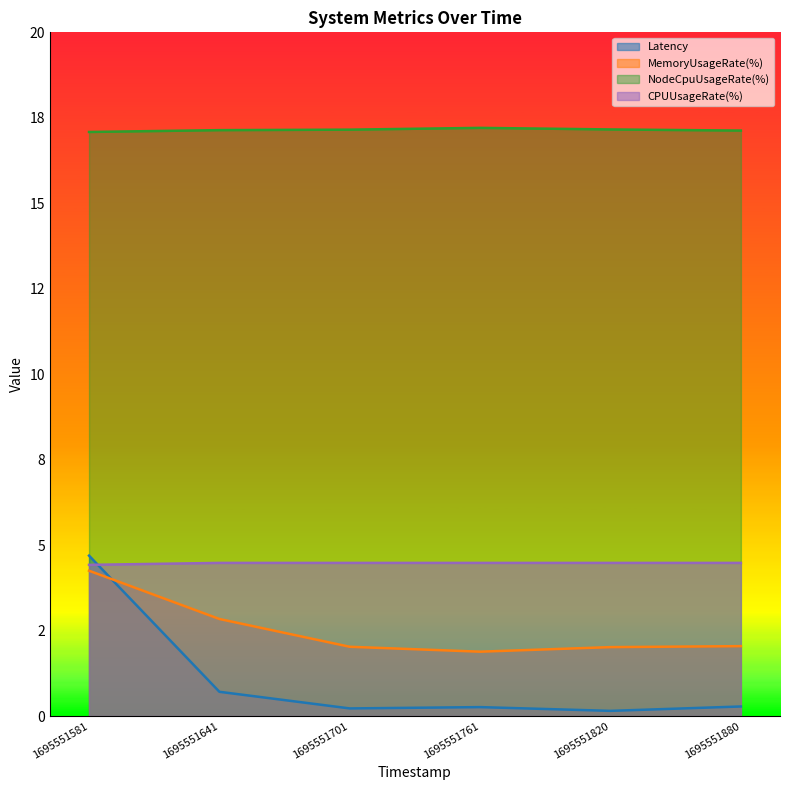

What are all the series names shown in the legend?

Latency, MemoryUsageRate(%), NodeCpuUsageRate(%), CPUUsageRate(%)